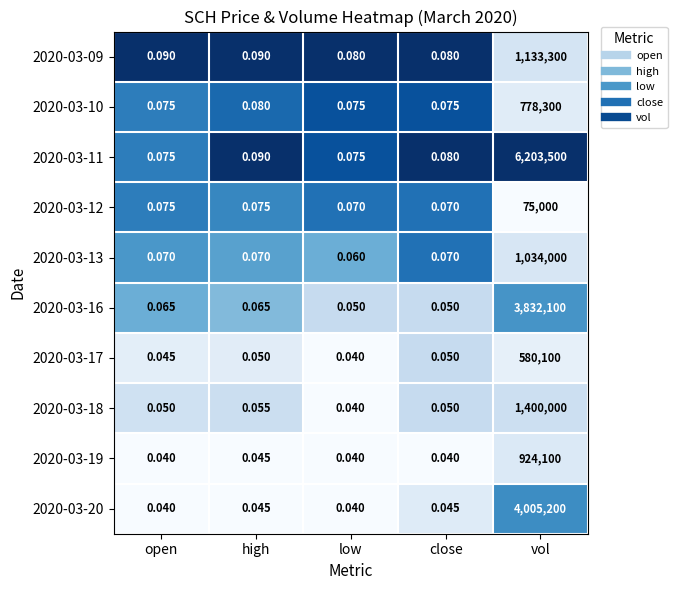

How many data points does each series have?

5